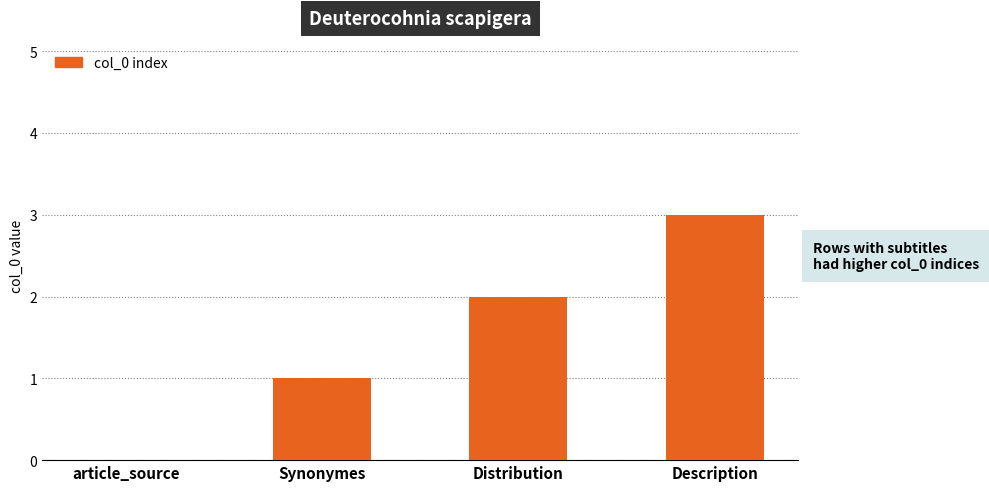

Count the number of categories in the chart.

4